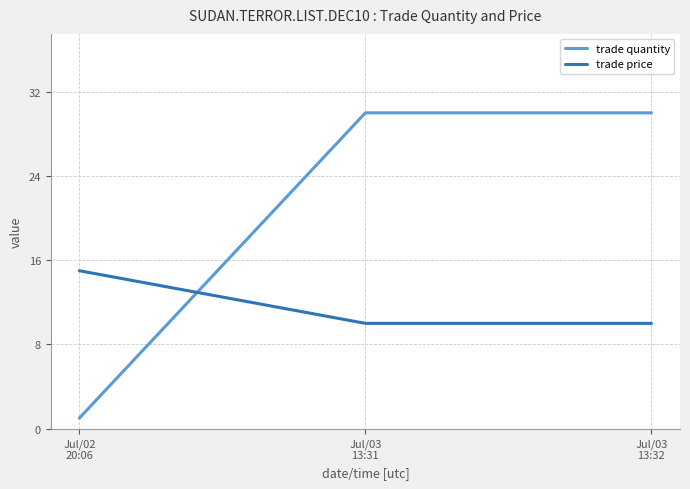

What is the spread (max minus min) of values at Jul/03
13:31?

20